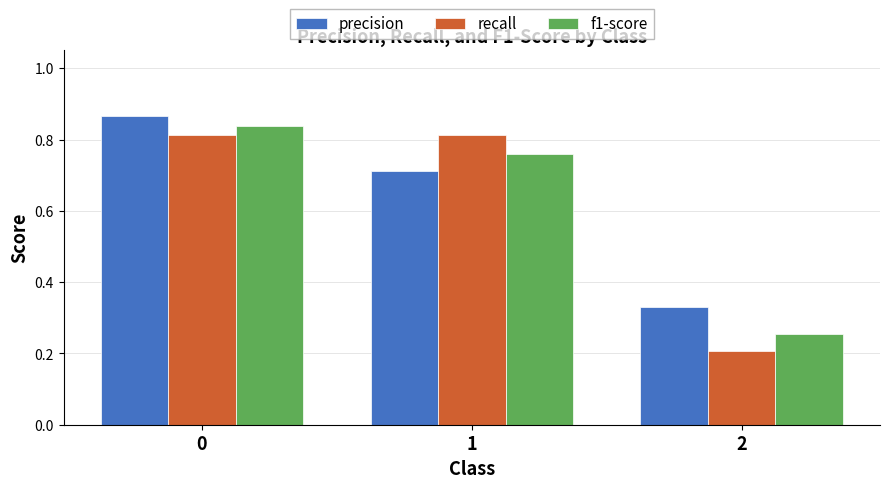

Is the value of recall at 2 greater than the value of precision at 2?

No